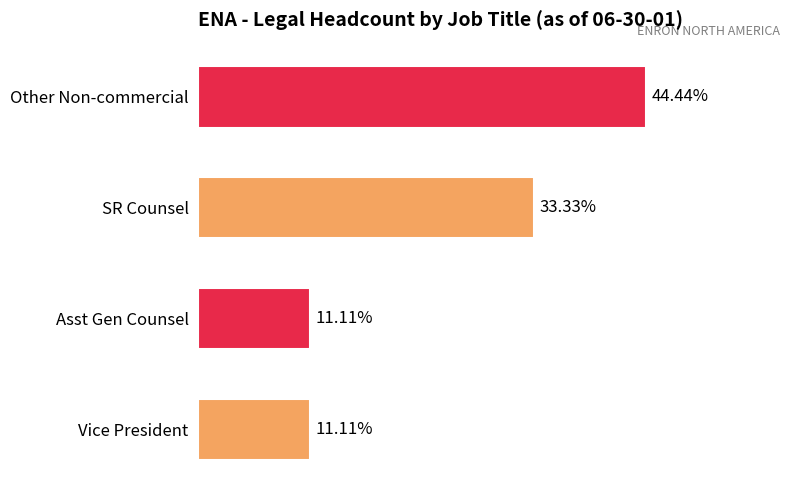

Where does the data first go above 6?

3